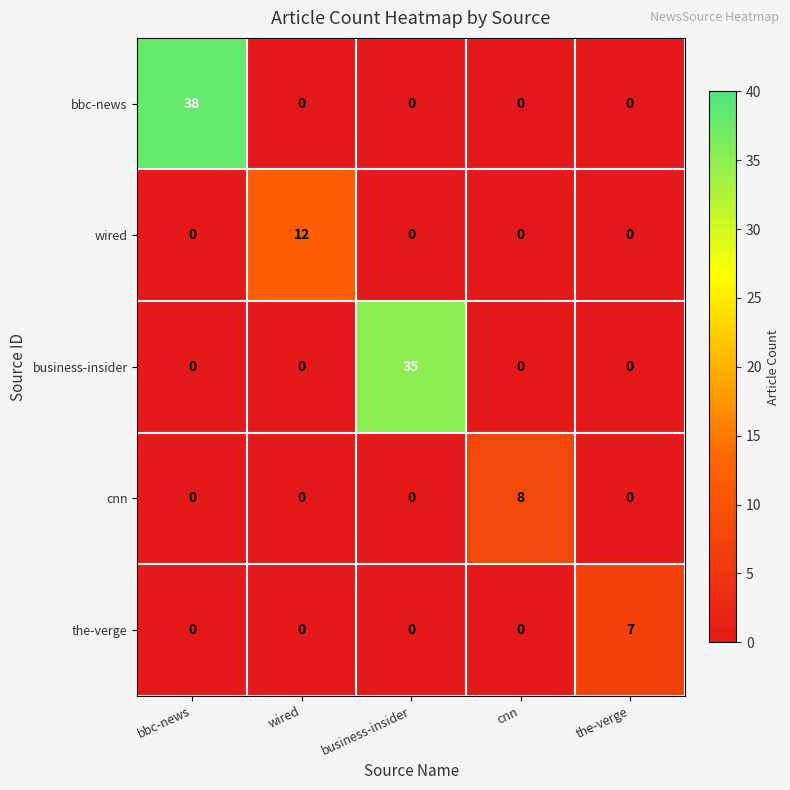

Rank the series by their maximum value, from lowest to highest.

the-verge, cnn, wired, business-insider, bbc-news